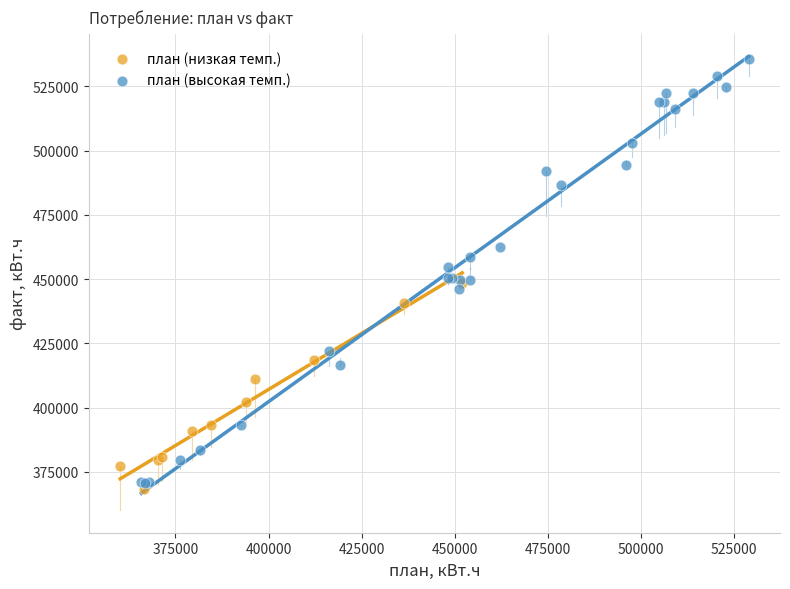

Which series has the widest spread of Y values?

план (высокая темп.)